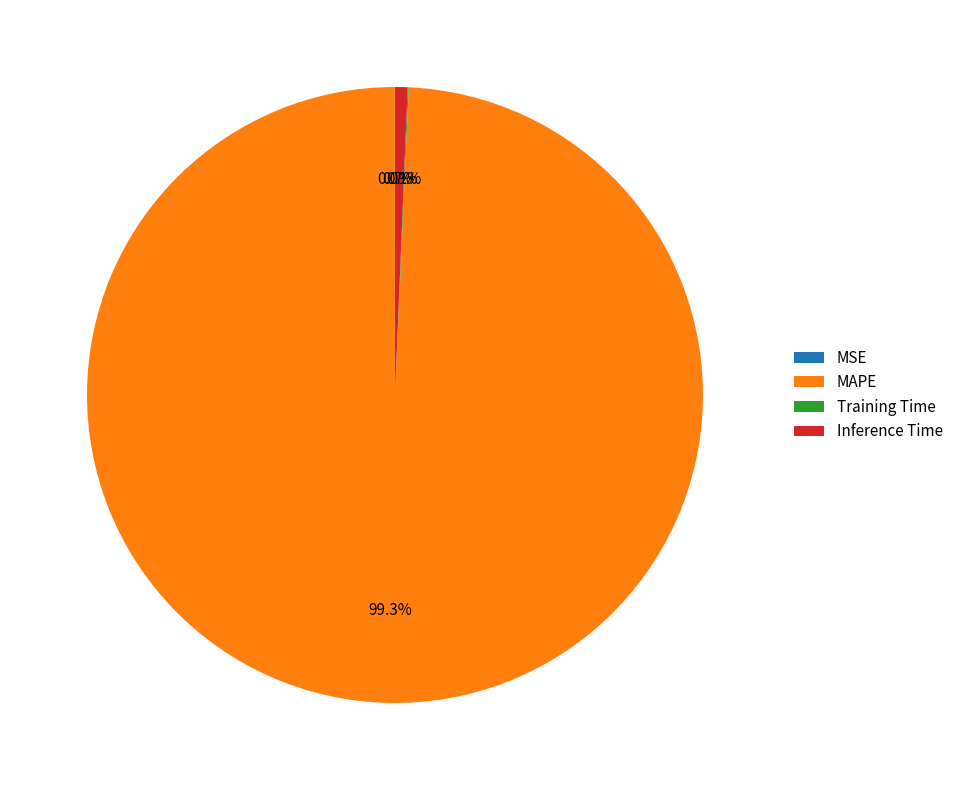

Which slice is the largest?

MAPE